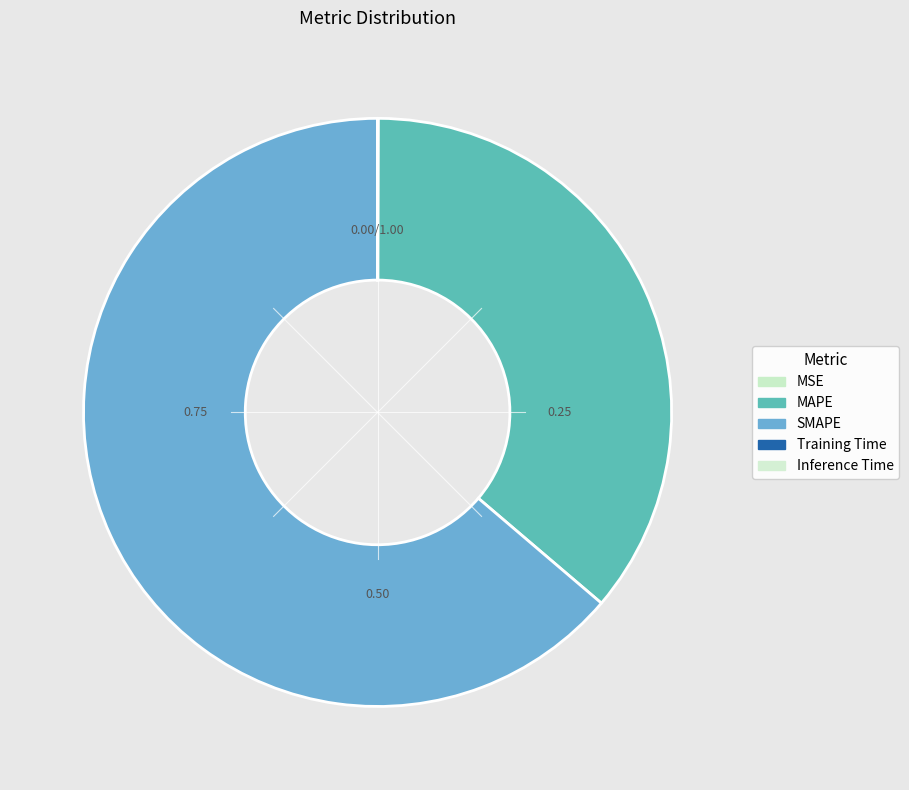

Between Inference Time and MAPE, which is larger?

MAPE